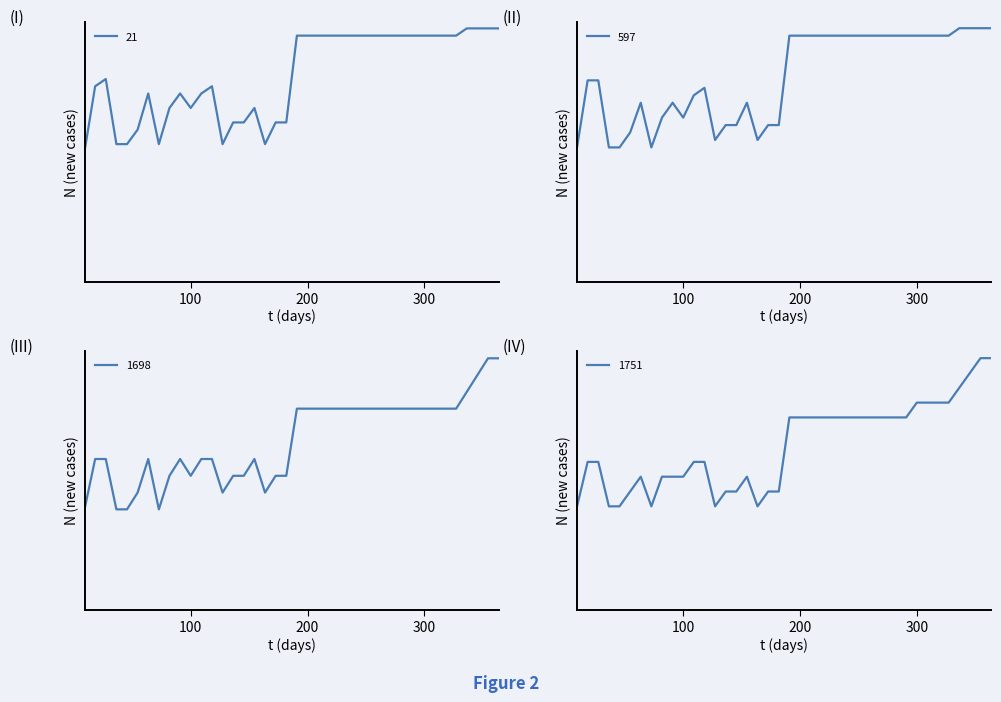

True or false: 597 and 1698 cross at least once.

False